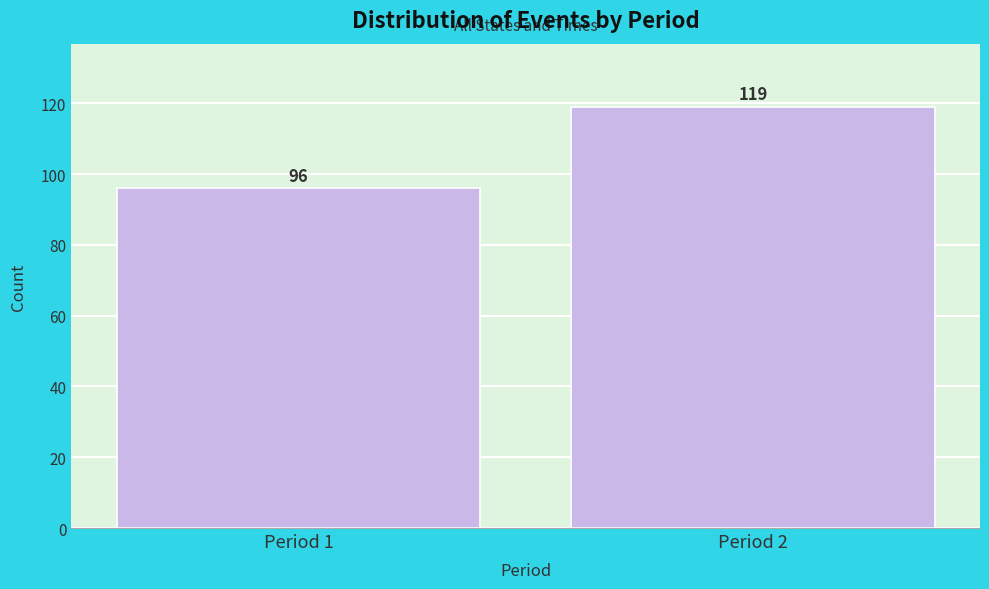

Reading right to left, list all the values displayed in this chart.

119	96